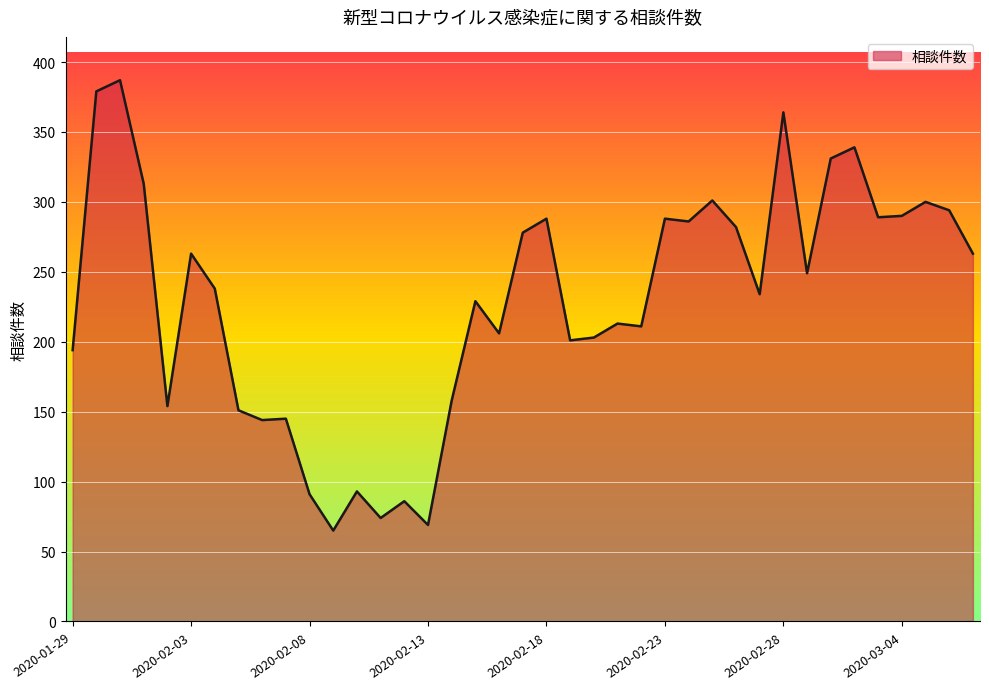

What is the maximum value shown in the chart?

387